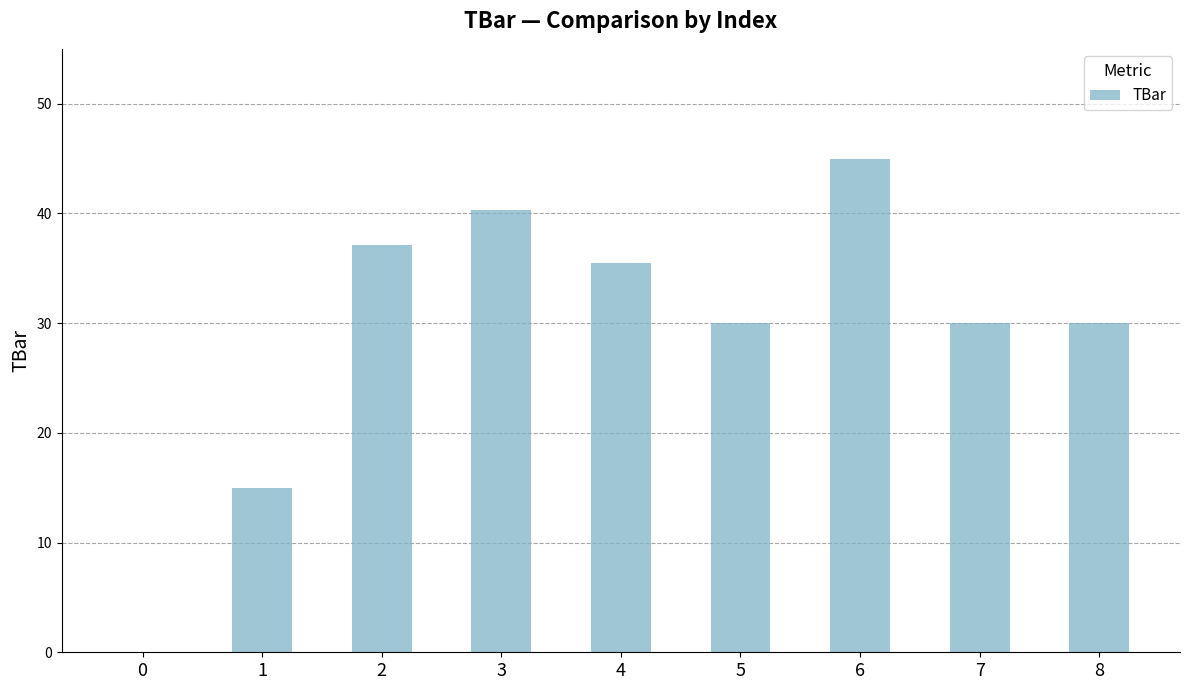

What is the sum of all values?

262.9